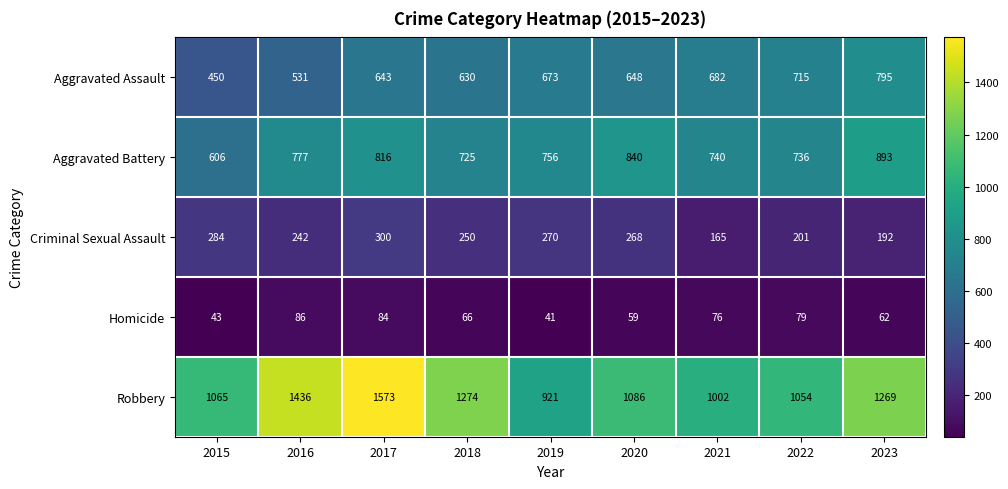

What is the average value of the Aggravated Battery series?

765